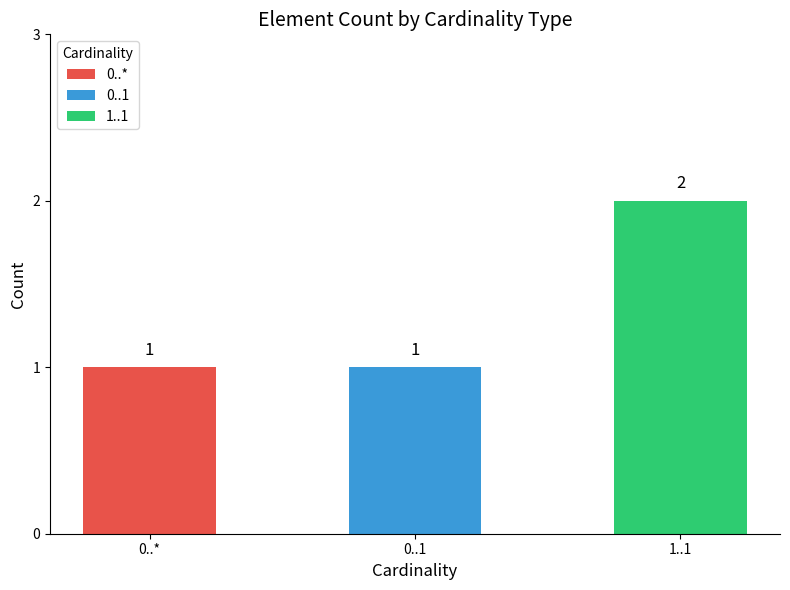

How many bars are there in total?

3